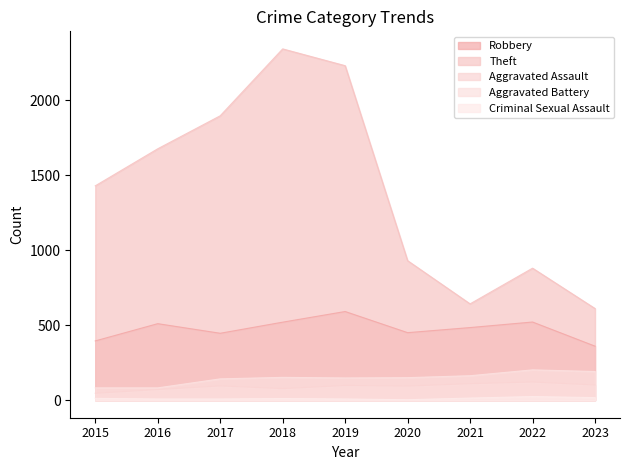

At how many categories does at least one series exceed 398?

9